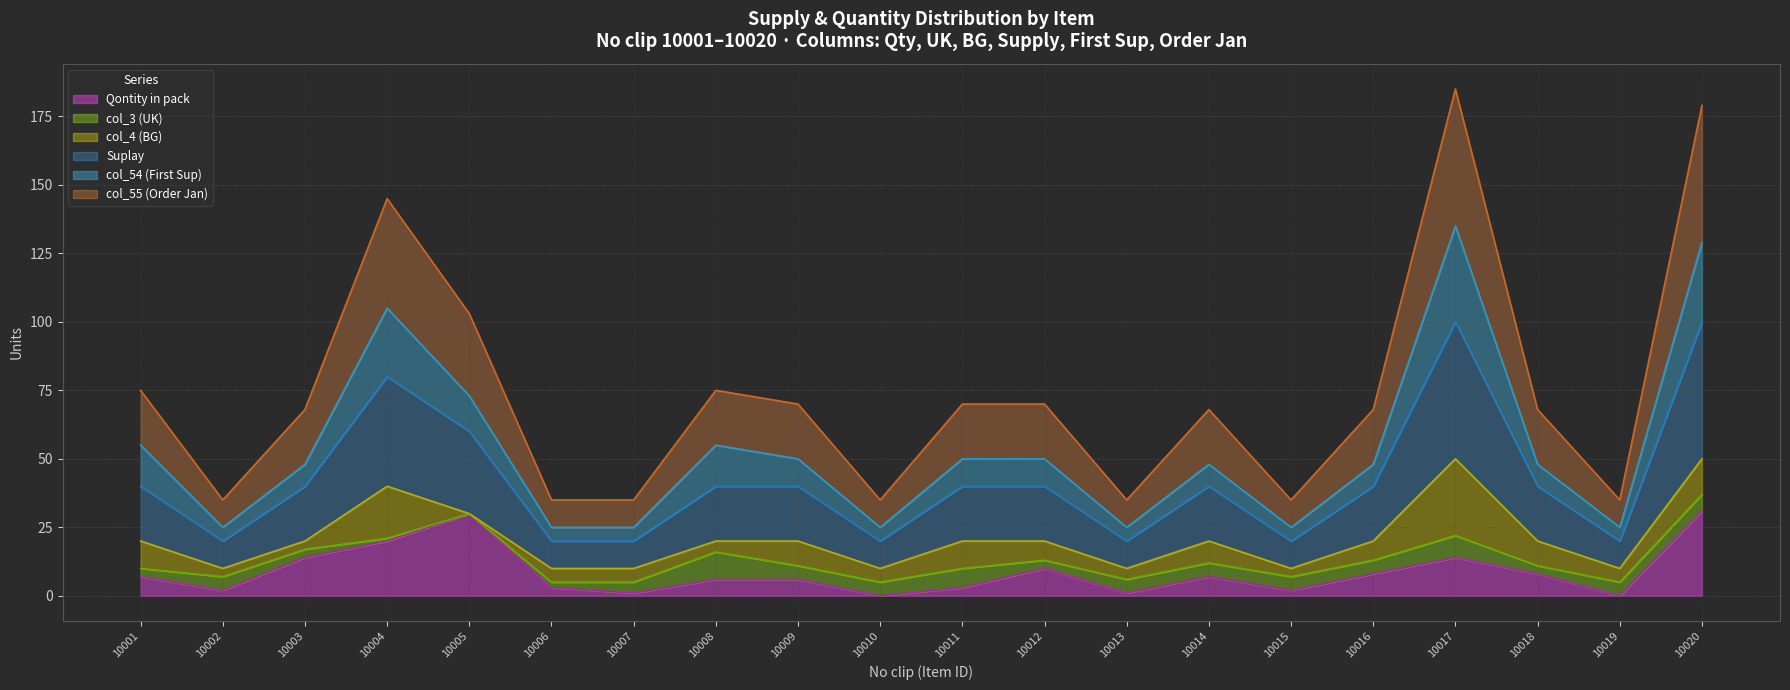

Rank the categories by Qontity in pack value from highest to lowest.

10020, 10005, 10004, 10003, 10017, 10012, 10016, 10018, 10001, 10014, 10008, 10009, 10006, 10011, 10002, 10015, 10007, 10013, 10010, 10019